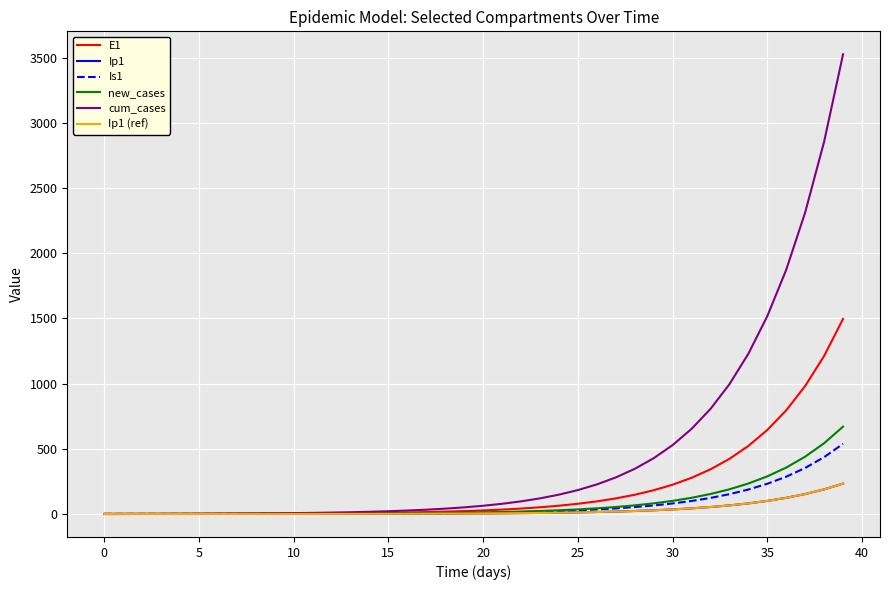

Does the chart have visible grid lines?

Yes